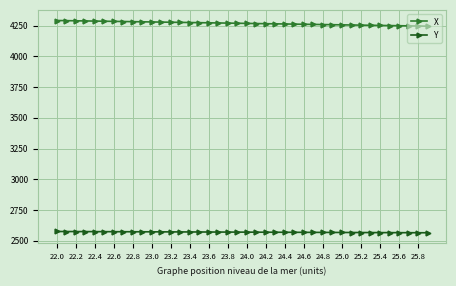

At how many categories does at least one series exceed 3357?

40